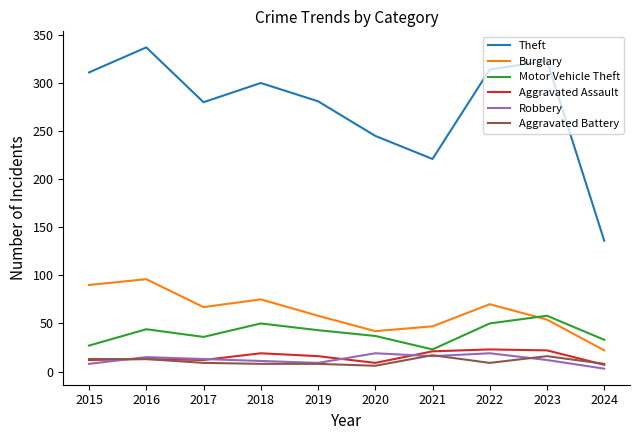

True or false: Robbery has a value of 16 at 2021.

True